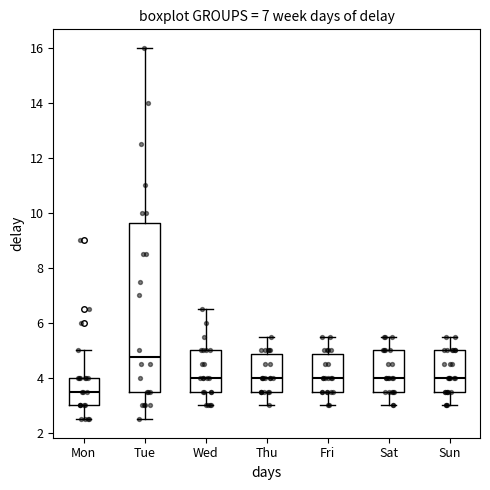

Reading left to right, transcribe this box plot: for each box, give where its median line is, the range the box spans, and where its two whiskers end, as read against the y-axis. The values are not printed on the chart, so give them approximately, as read against the axis.

Mon: median 3.6, box 3.0 to 4.0, whiskers 2.6 to 5.0
Tue: median 4.8, box 3.6 to 9.6, whiskers 2.6 to 16.0
Wed: median 4.0, box 3.6 to 5.0, whiskers 3.0 to 6.6
Thu: median 4.0, box 3.6 to 4.8, whiskers 3.0 to 5.6
Fri: median 4.0, box 3.6 to 4.8, whiskers 3.0 to 5.6
Sat: median 4.0, box 3.6 to 5.0, whiskers 3.0 to 5.6
Sun: median 4.0, box 3.6 to 5.0, whiskers 3.0 to 5.6